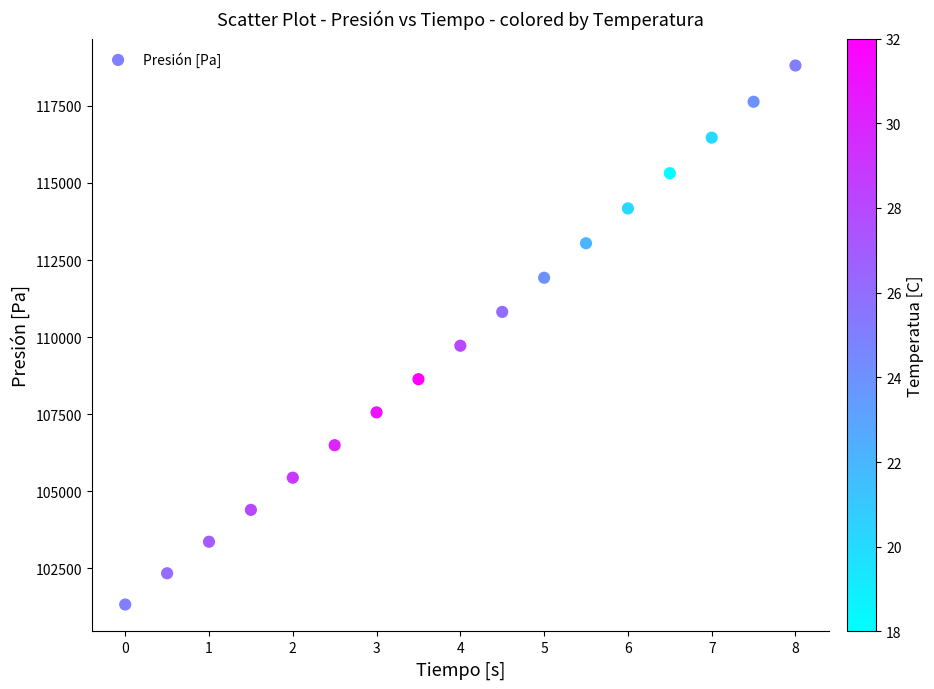

What Y value in the scatter plot is closest to 110068?

109720.5